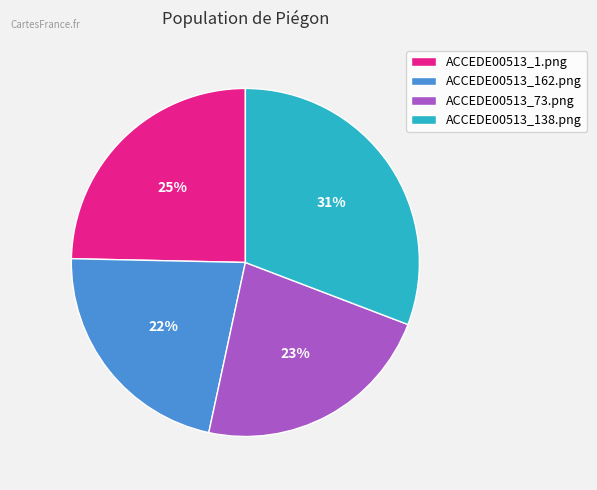

Count the number of slices in the pie.

4